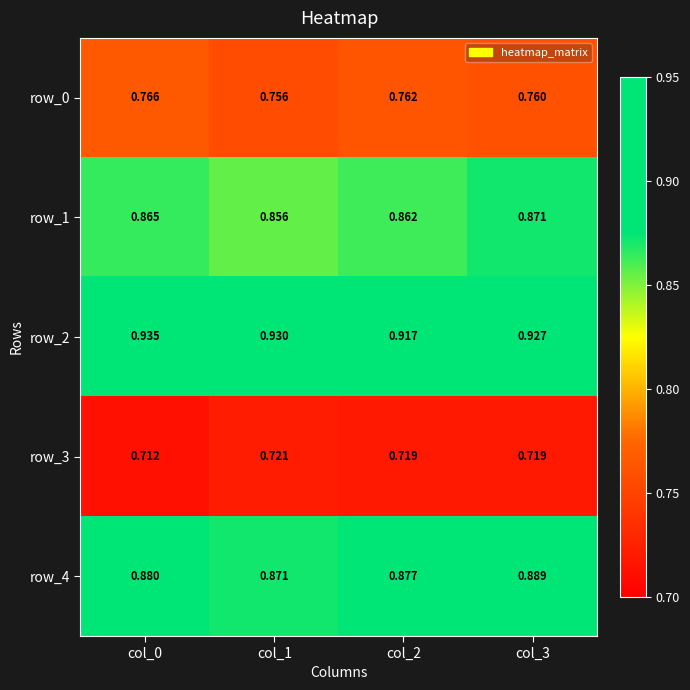

What is the spread (max minus min) of values at col_3?

0.2